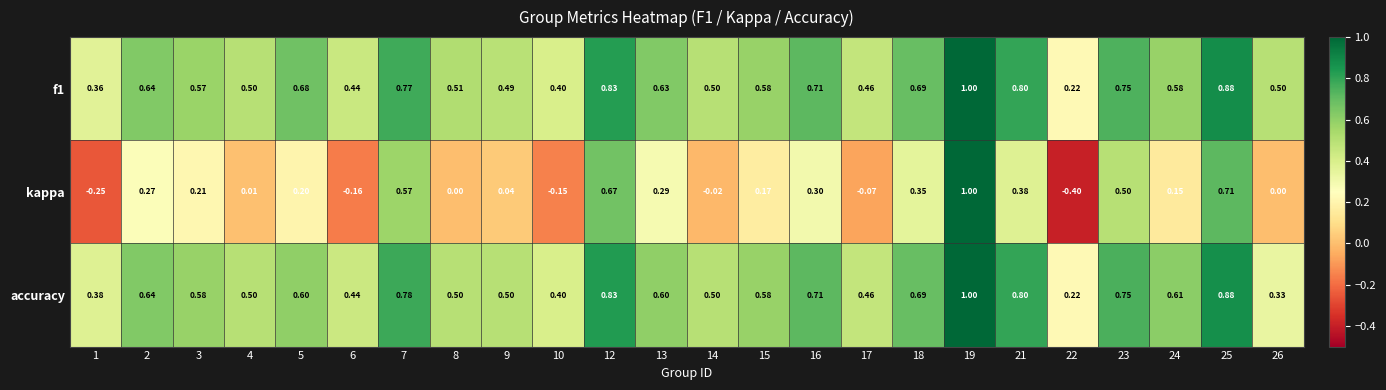

Is the value of f1 at 13 greater than the value of accuracy at 6?

Yes